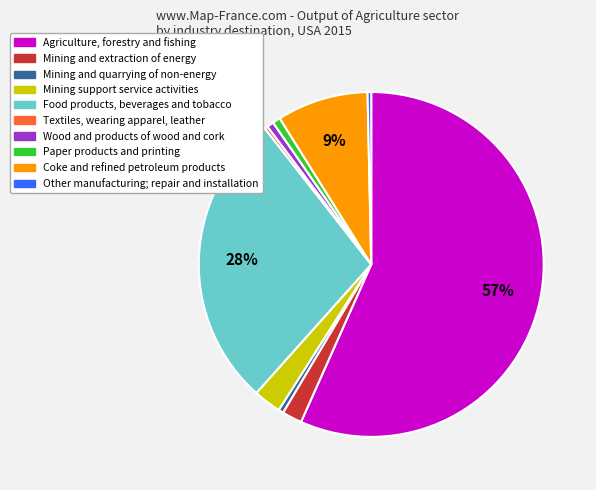

To the nearest percent, what is the combined percentage of Other manufacturing; repair and installation and Wood and products of wood and cork?

1%